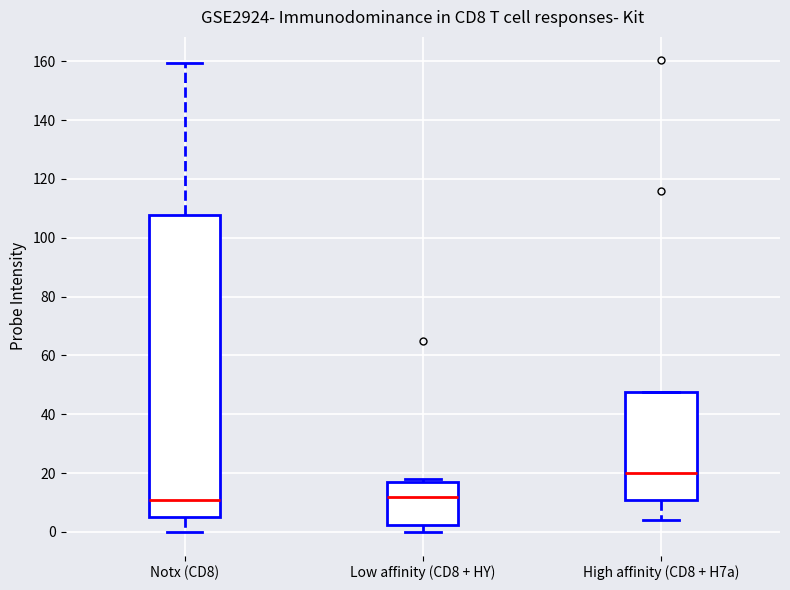

Reading left to right, read every box against the y-axis: the position of its median line, the range the box covers, and the ends of its whiskers. The values are not printed on the chart, so give them approximately, as read against the axis.

Notx (CD8): median 10, box 6 to 108, whiskers 0 to 160
Low affinity (CD8 + HY): median 12, box 2 to 16, whiskers 0 to 18
High affinity (CD8 + H7a): median 20, box 10 to 48, whiskers 4 to 48